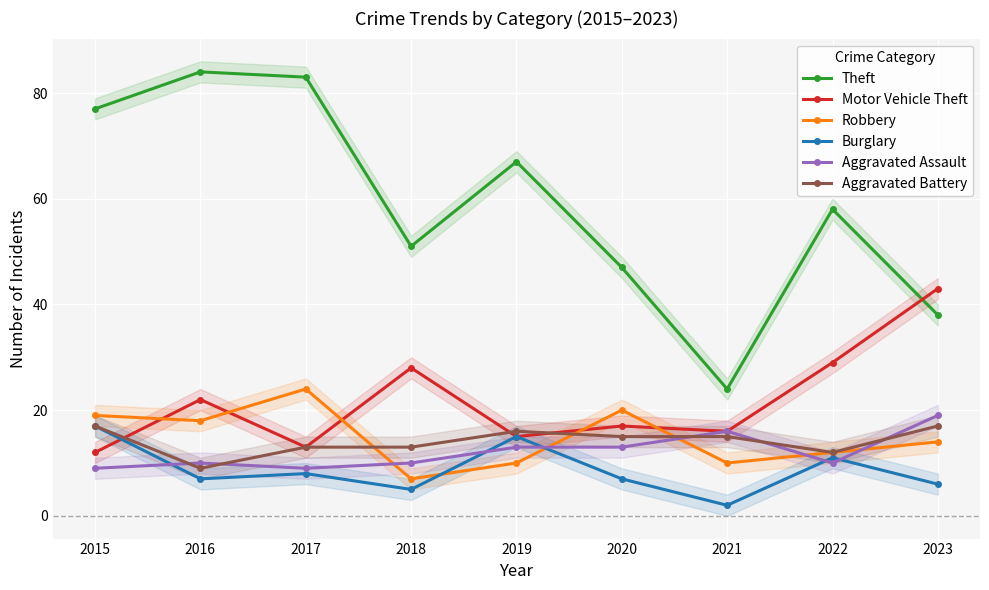

List the labels in order of Theft value, largest first.

2016, 2017, 2015, 2019, 2022, 2018, 2020, 2023, 2021